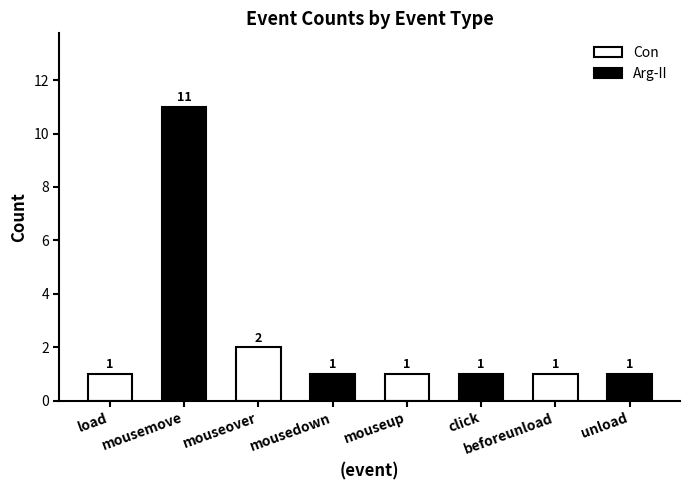

Reading right to left, transcribe all the data shown in this chart.

unload=1	beforeunload=1	click=1	mouseup=1	mousedown=1	mouseover=2	mousemove=11	load=1